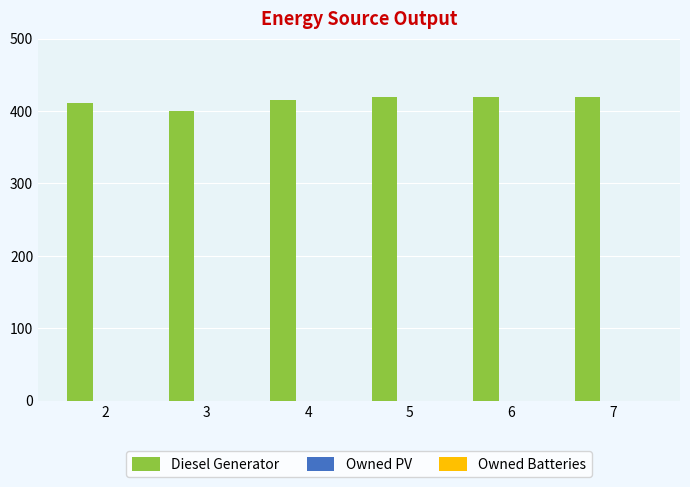

Which has a higher value, 5 or 3?

5